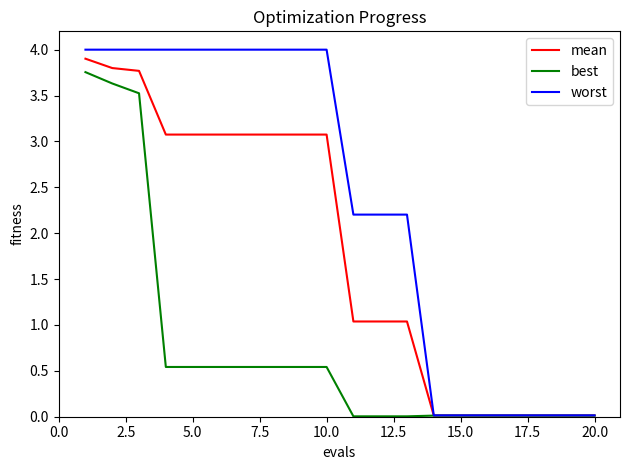

How many distinct data groups are displayed?

3